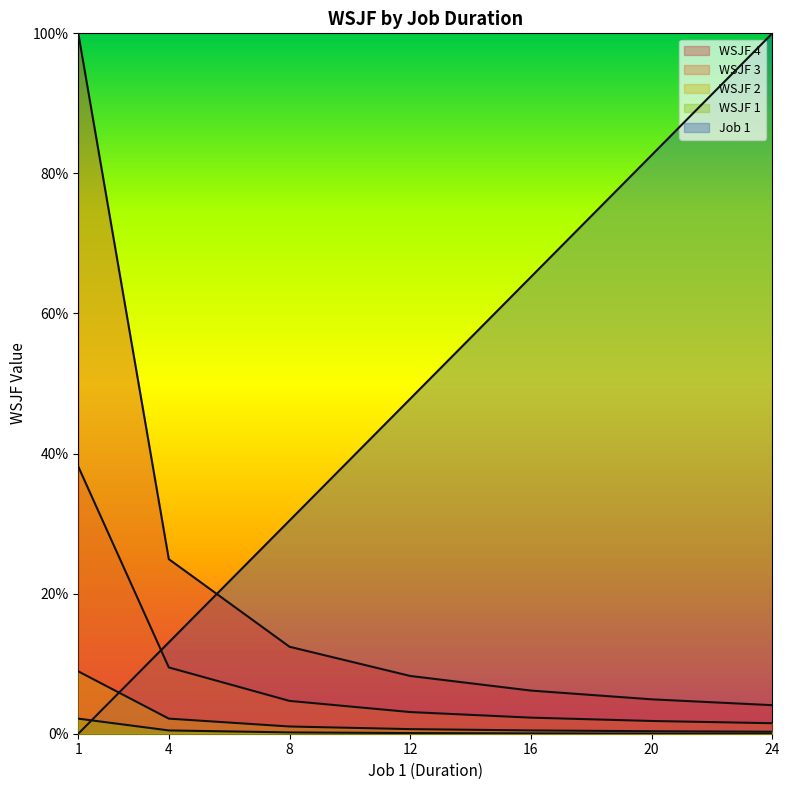

Does the chart have visible grid lines?

No